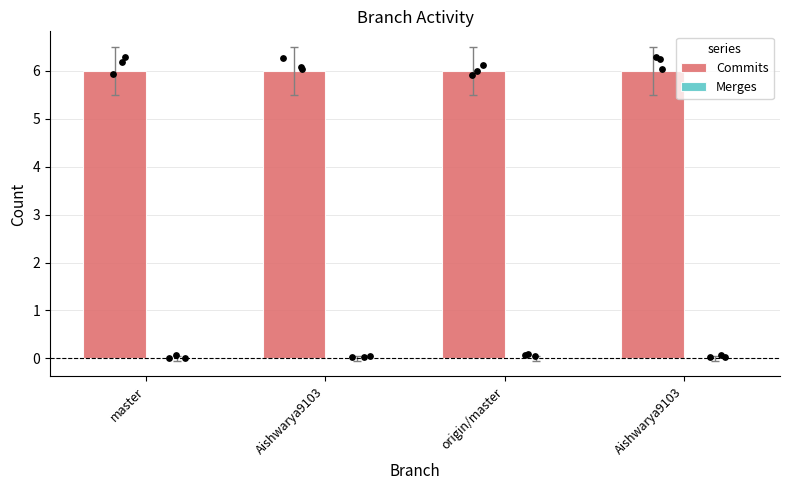

What are all the series names shown in the legend?

Commits, Merges